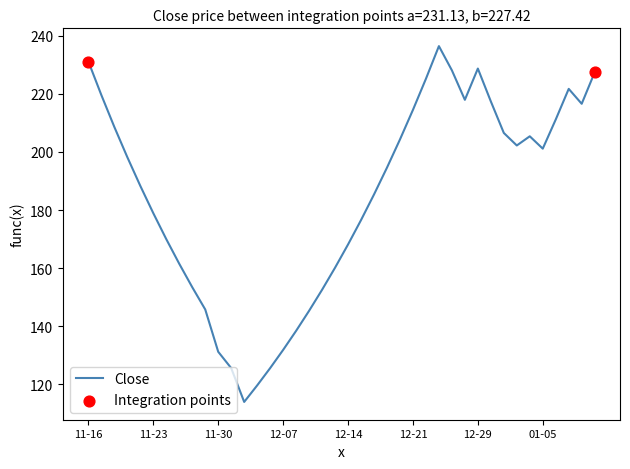

What is the maximum value shown in the chart?

236.4